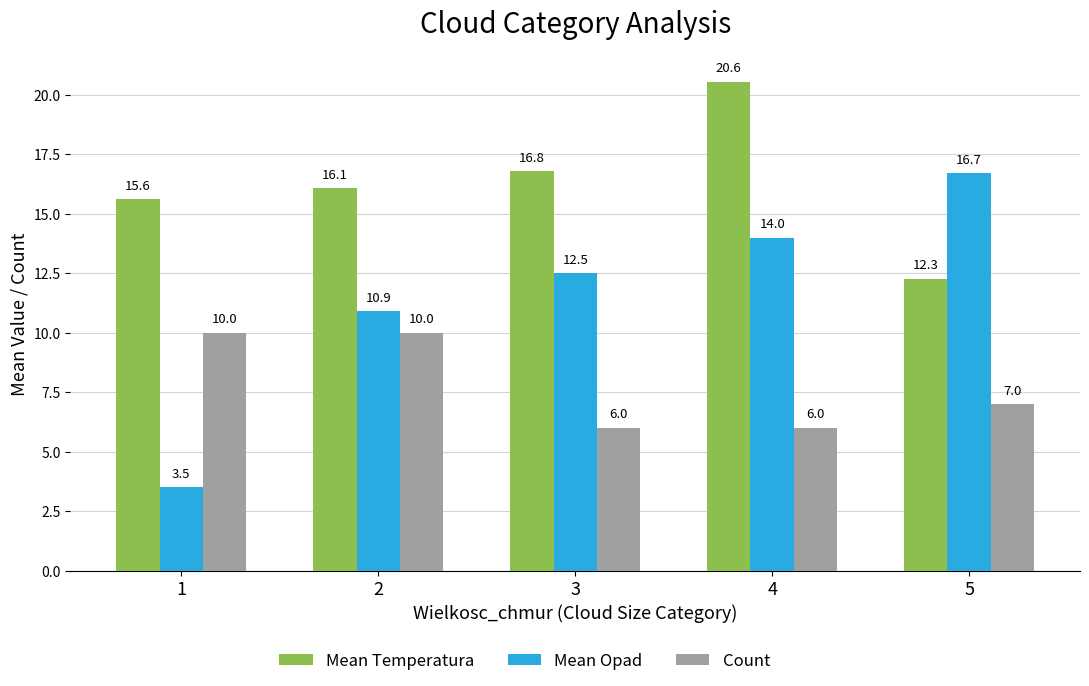

What is the average value of the Mean Opad series?

11.5